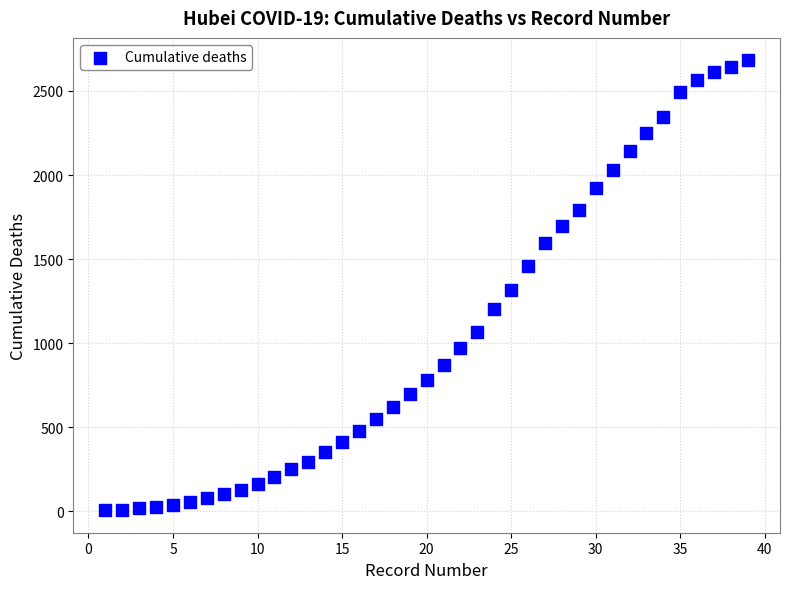

What is the range of Y values (max minus min)?

2676